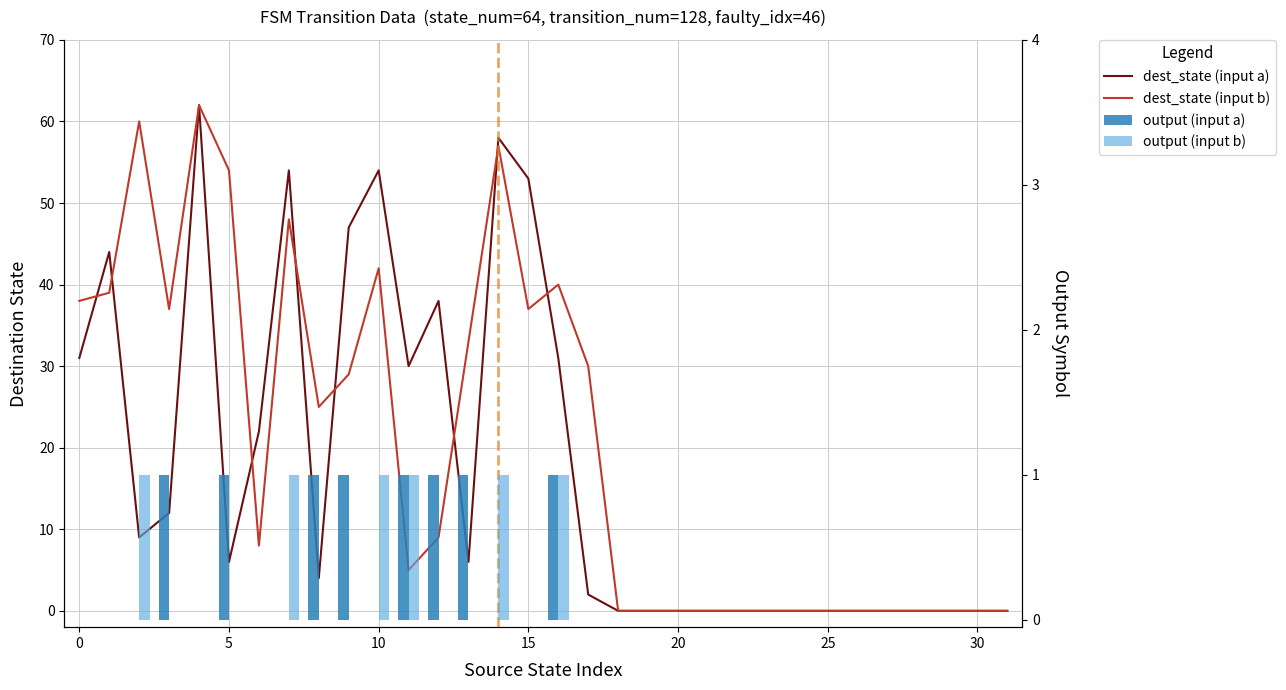

How many data points does each series have?

32